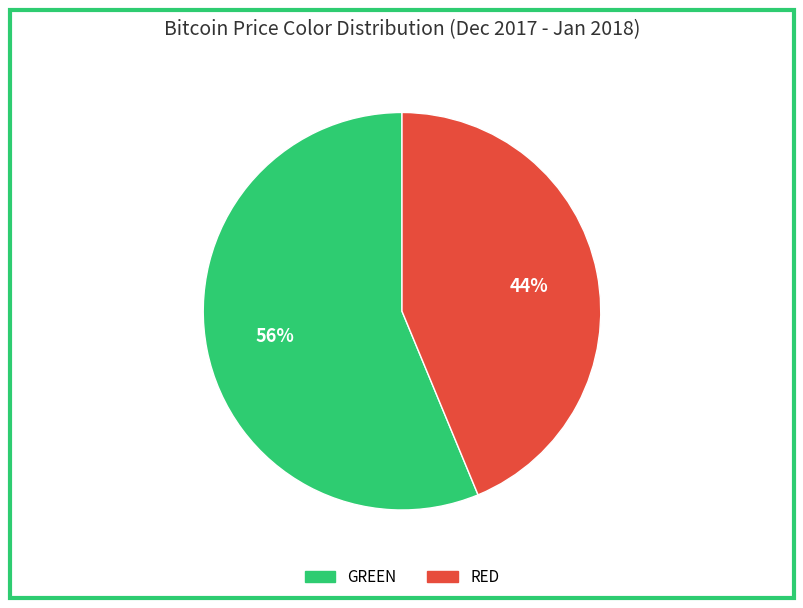

Between GREEN and RED, which is larger?

GREEN